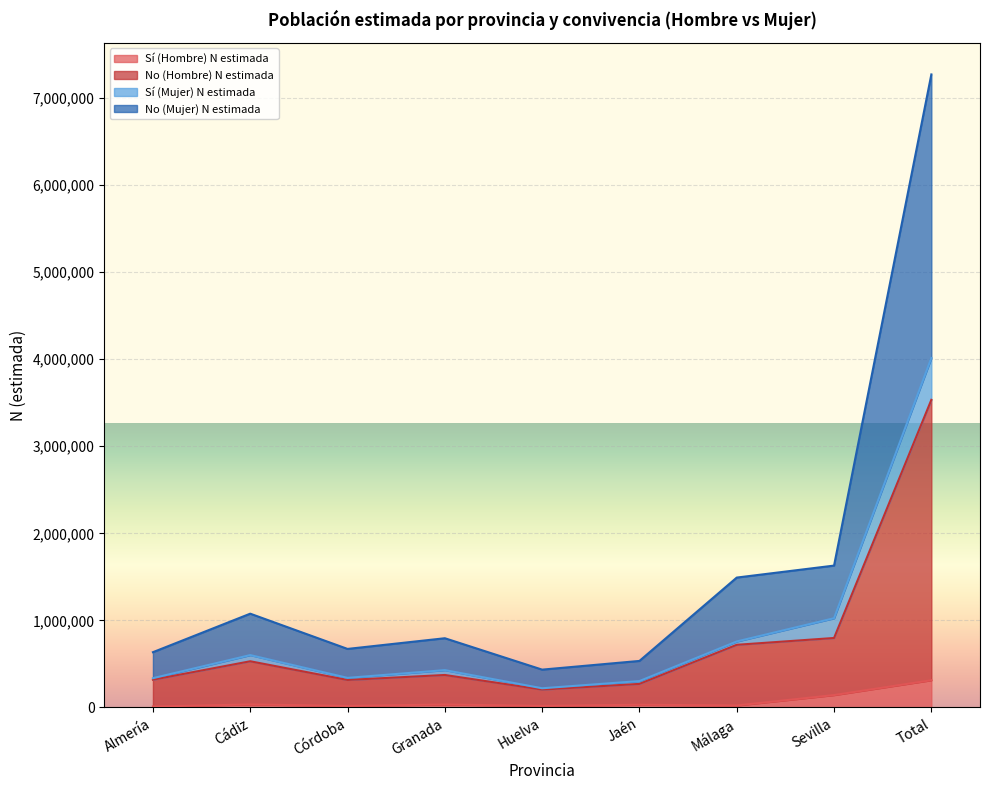

At how many categories does at least one series exceed 927438?

4